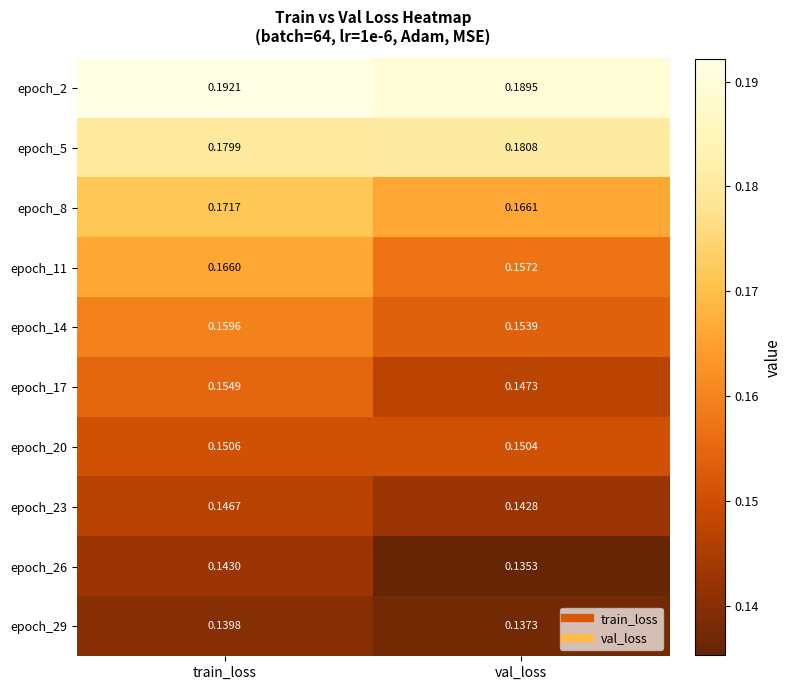

Which label corresponds to the smallest value in the chart?

val_loss